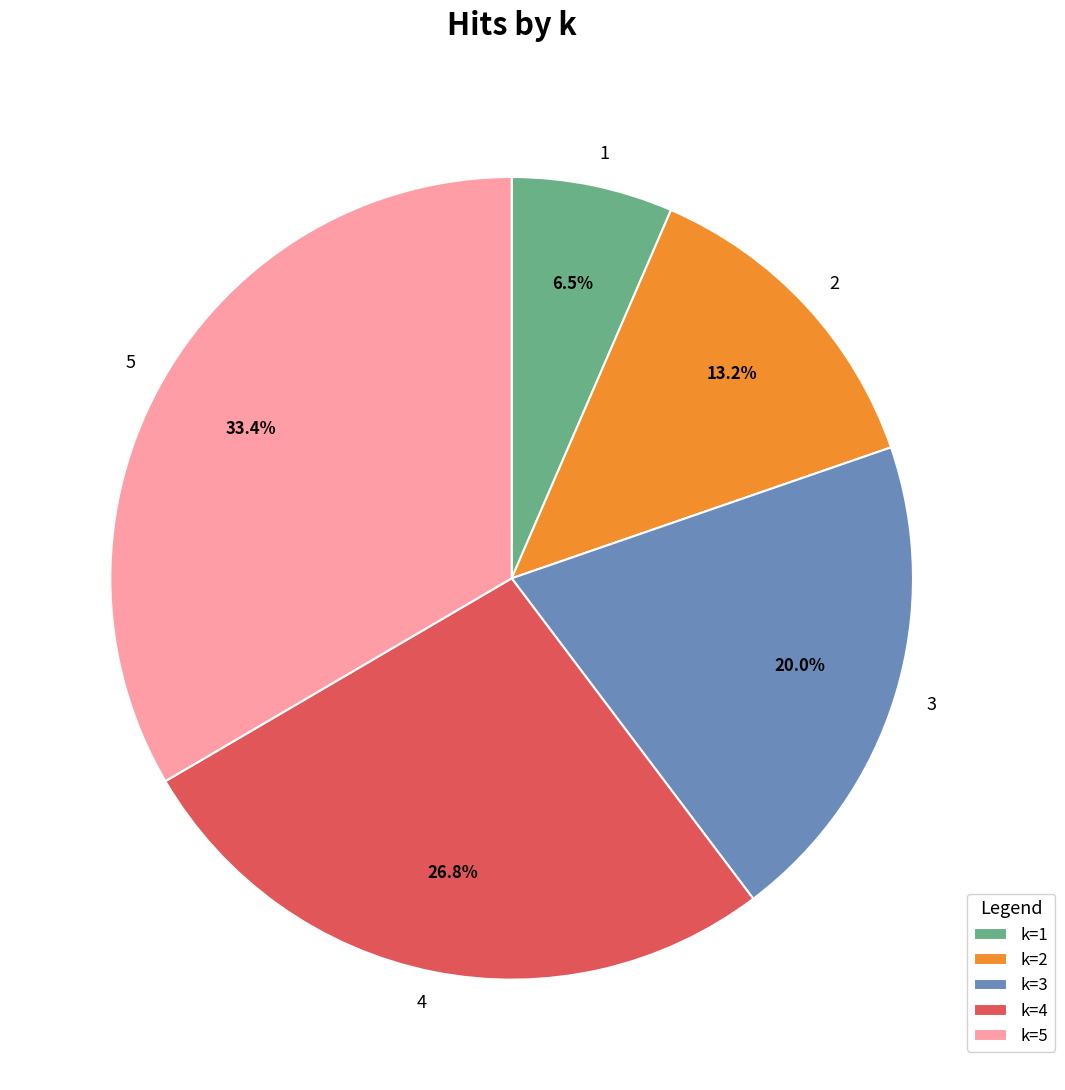

Approximately how many times larger is the value at 1 compared to 3?

0.3